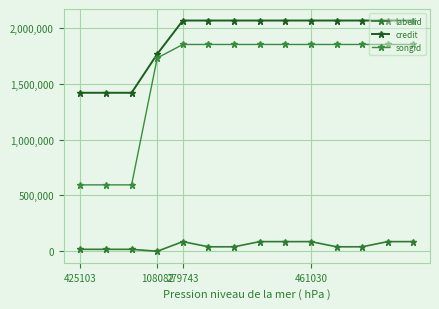

What is the minimum value for credit?

1418395